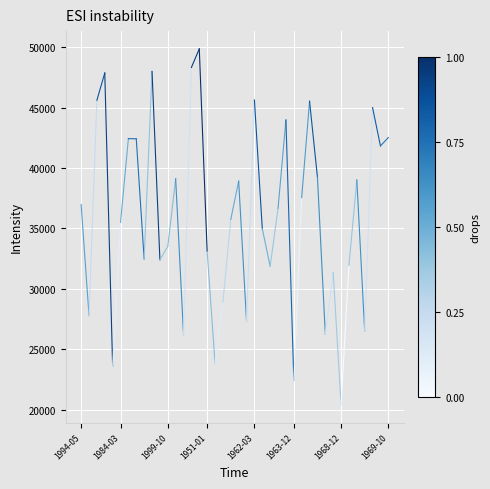

What is the value of the 2nd point from the left?

27786.5